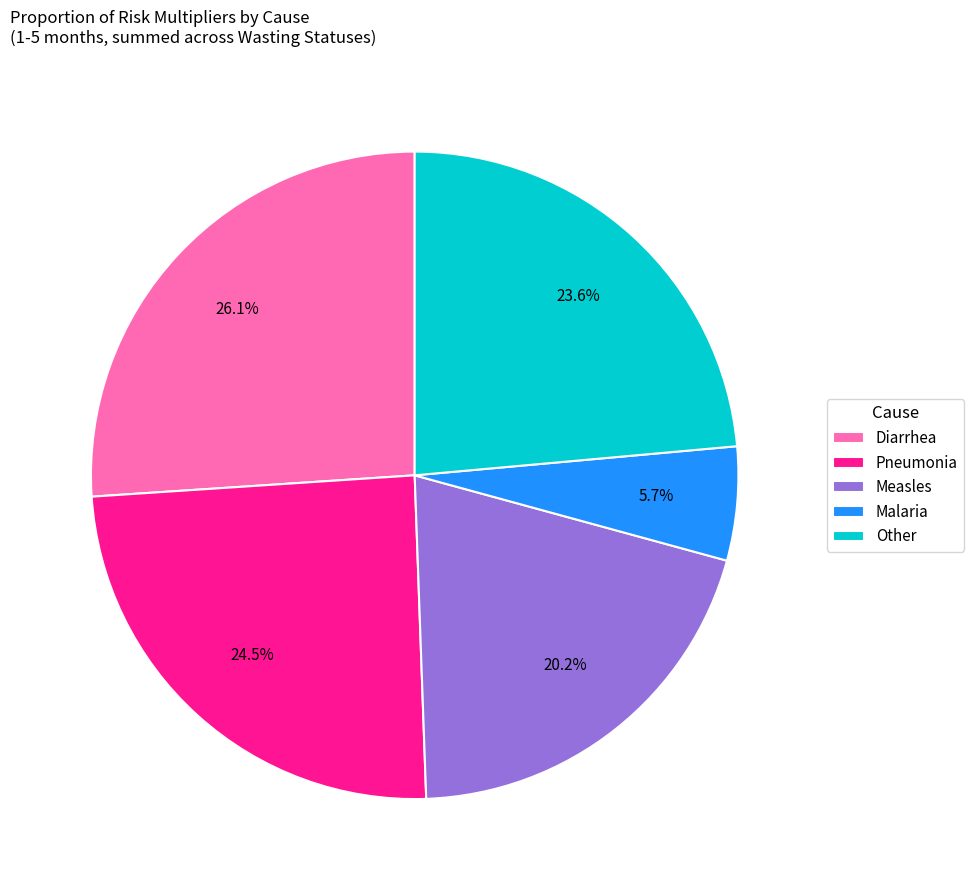

Does Other represent more than half of the total?

No